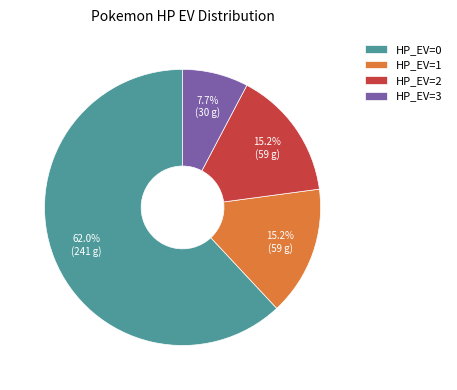

How many slices are in this pie chart?

4